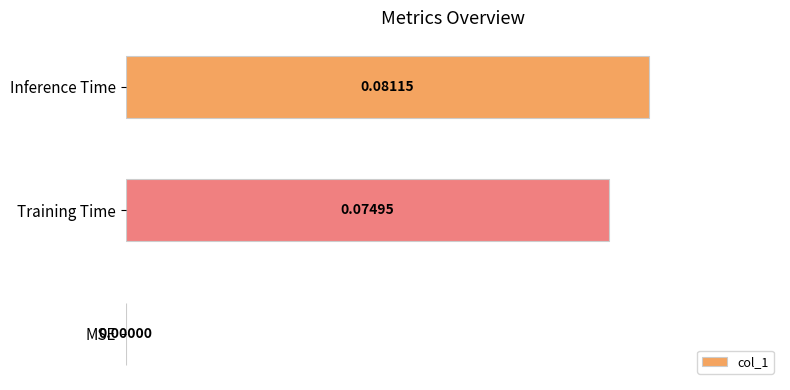

Between Inference Time and Training Time, which is larger?

Inference Time